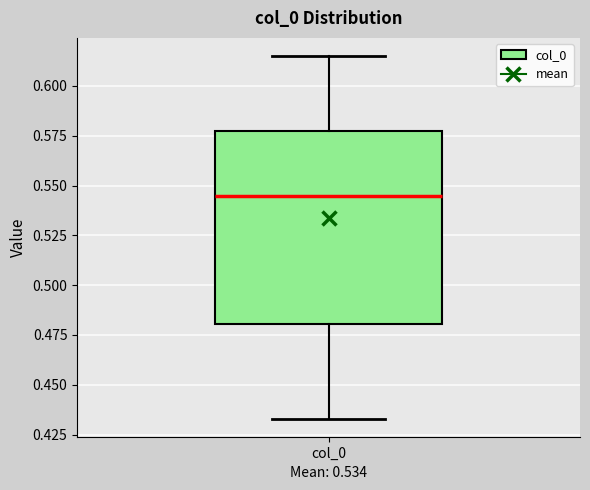

Read this box plot against the y-axis: the position of the median line, the range covered by the box, and the ends of both whiskers. The values are not printed on the chart, so give them approximately, as read against the axis.

median 0.545, box 0.480 to 0.580, whiskers 0.435 to 0.615